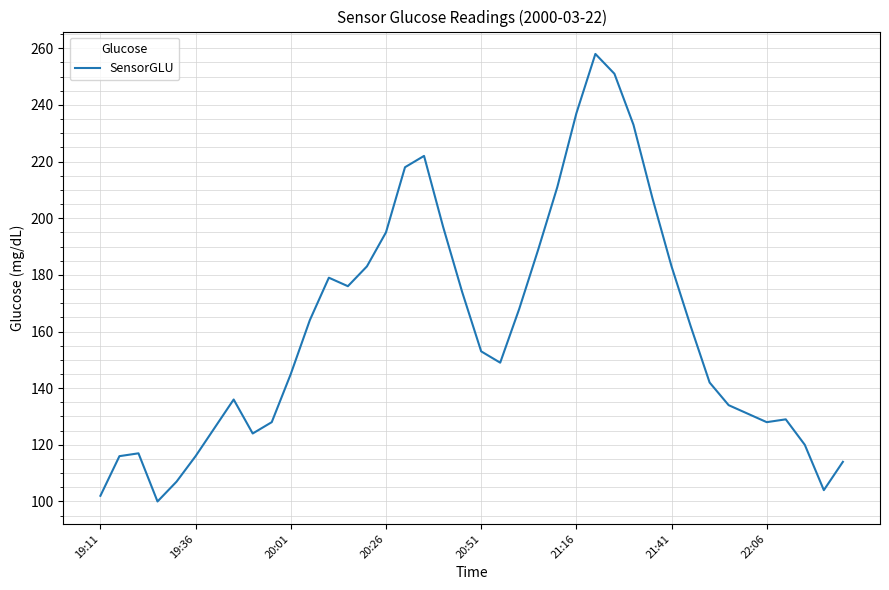

What is the minimum value shown in the chart?

100